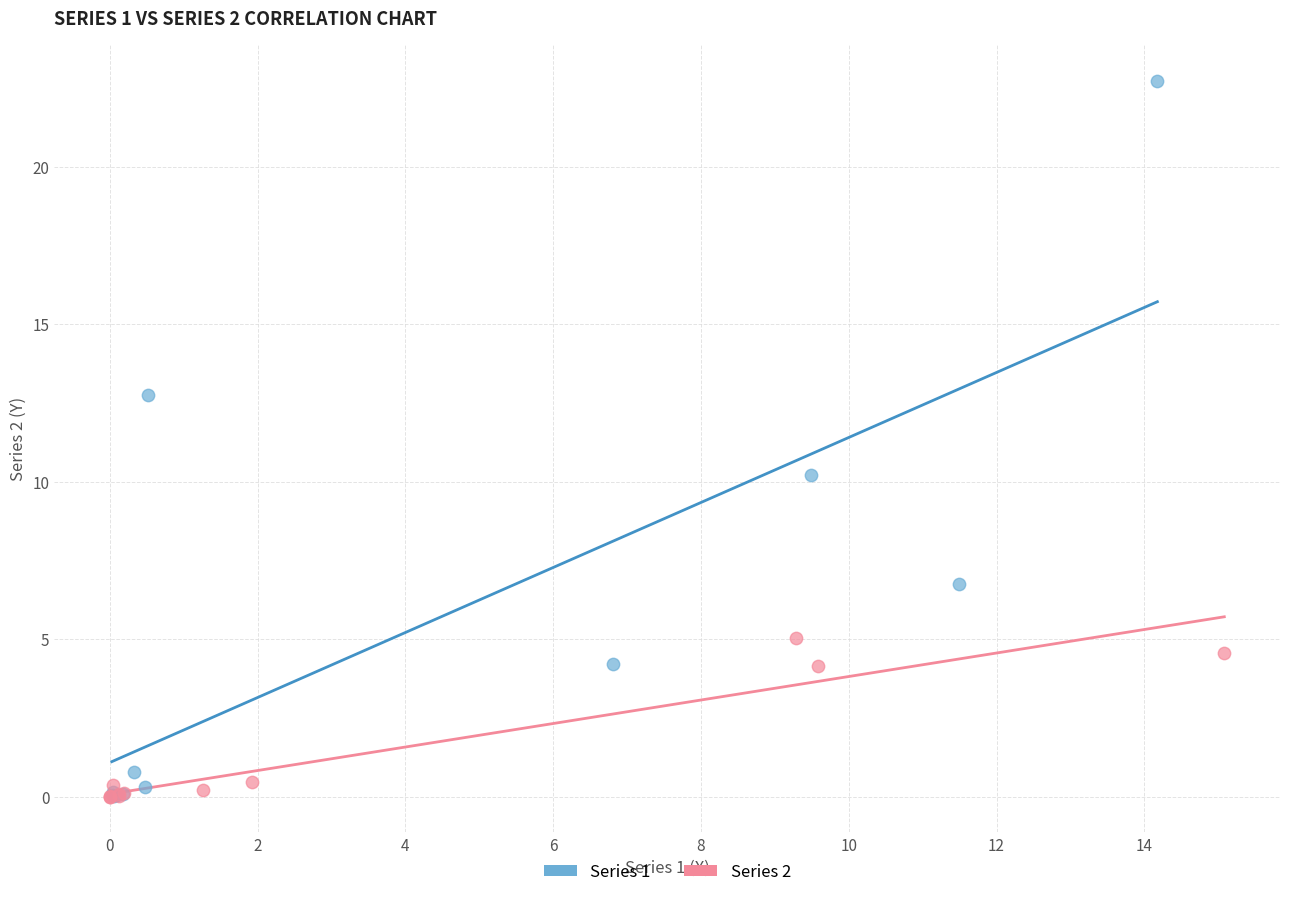

What are all the series names shown in the legend?

Series 1, Series 2